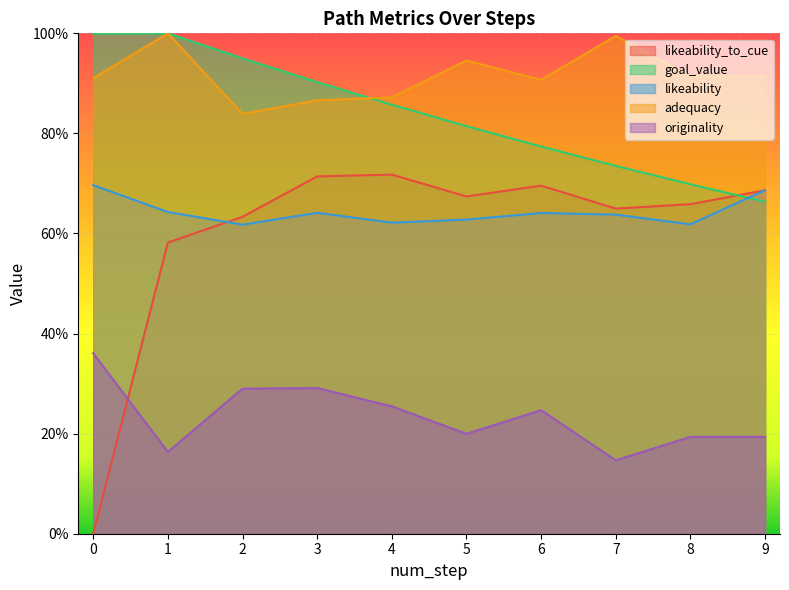

The value of likeability_to_cue at 9 is 0.7. True or false?

True